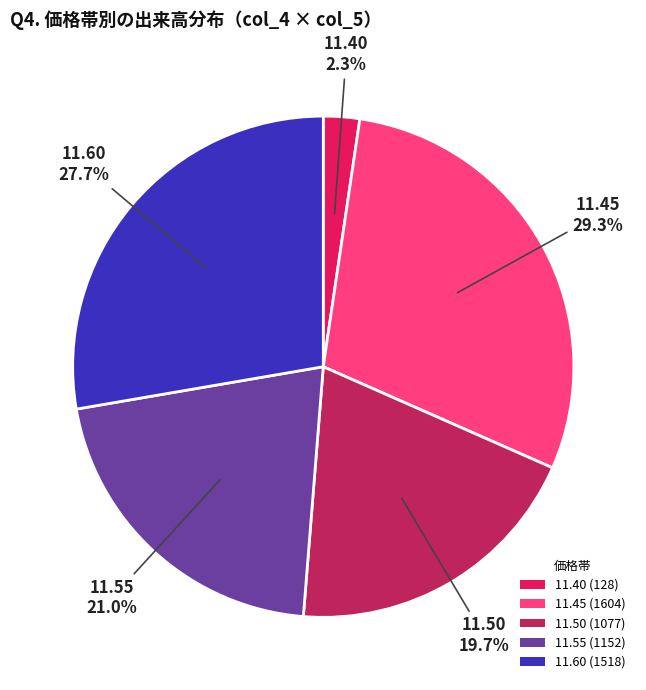

Combined, what portion of the pie is 11.60 (1518) and 11.55 (1152)?

48.7%